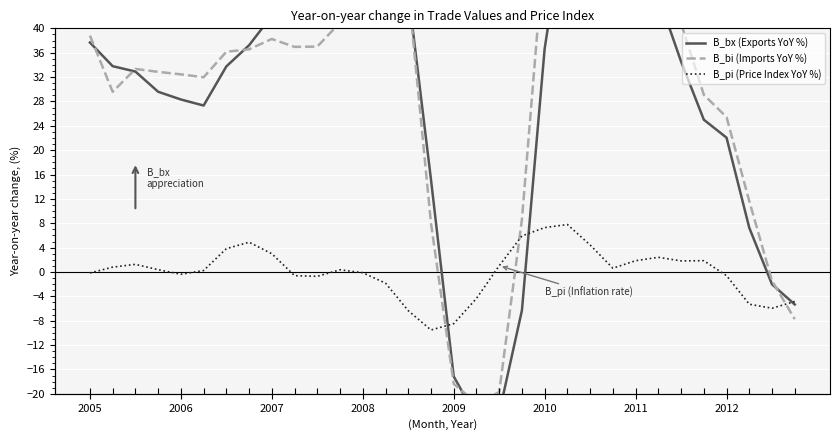

Between 14 and 16, which series saw the biggest shift?

B_bi (Imports YoY %)